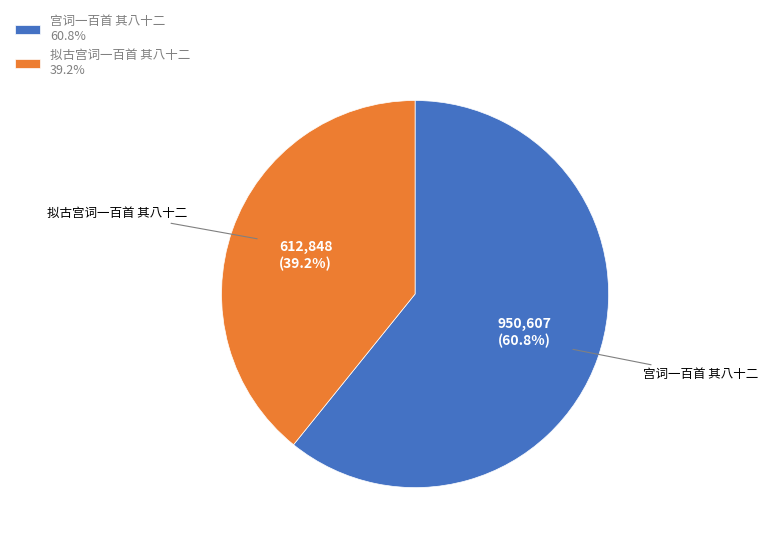

Is there any slice that represents more than half of the pie?

Yes